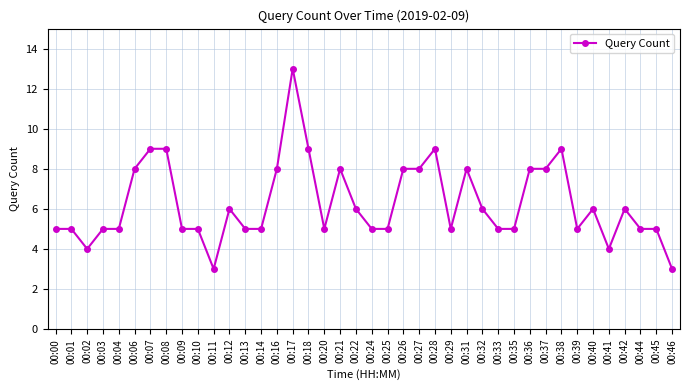

What is the value of the 18th point from the left?

5